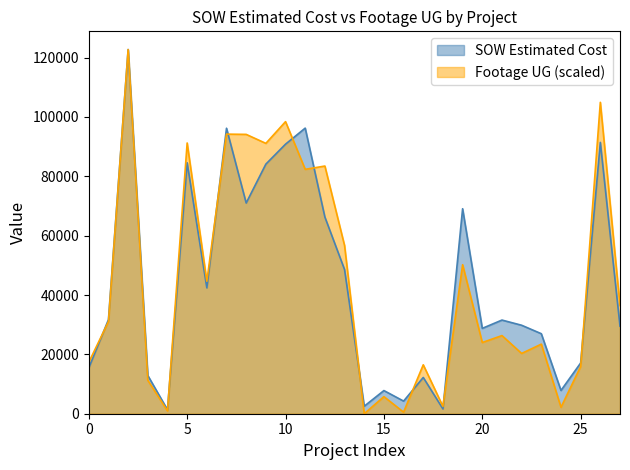

What is the sum of all Footage UG values?

1248528.6